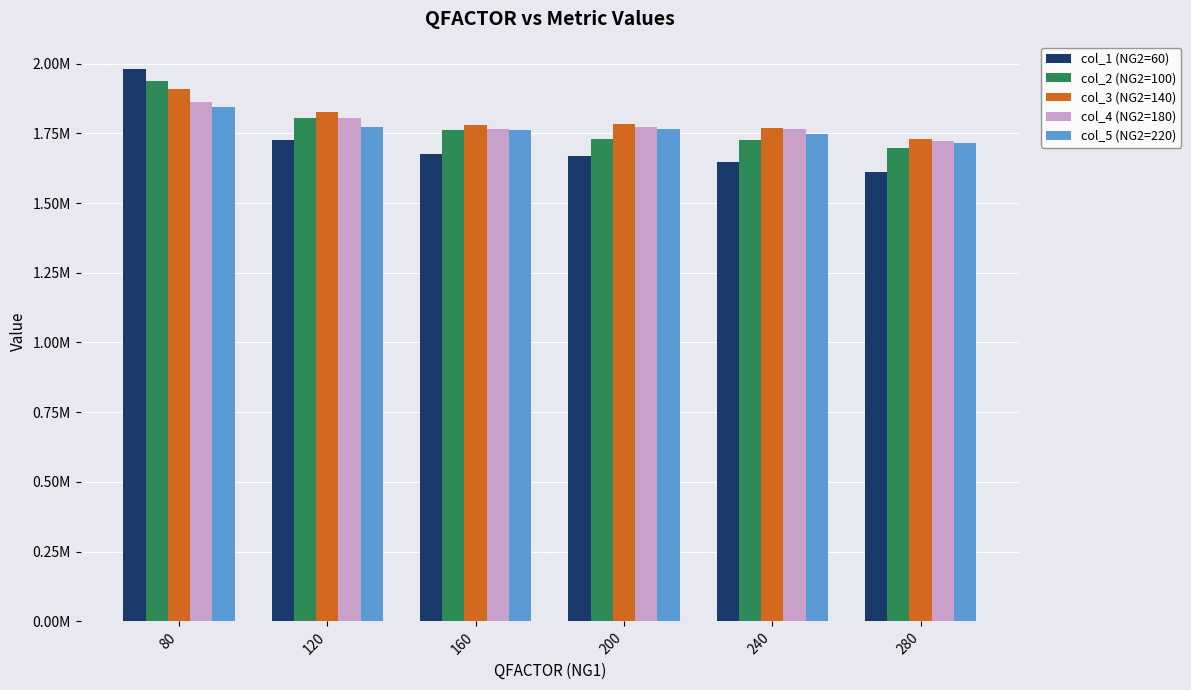

Are the bars grouped side by side (vs. stacked)?

Yes